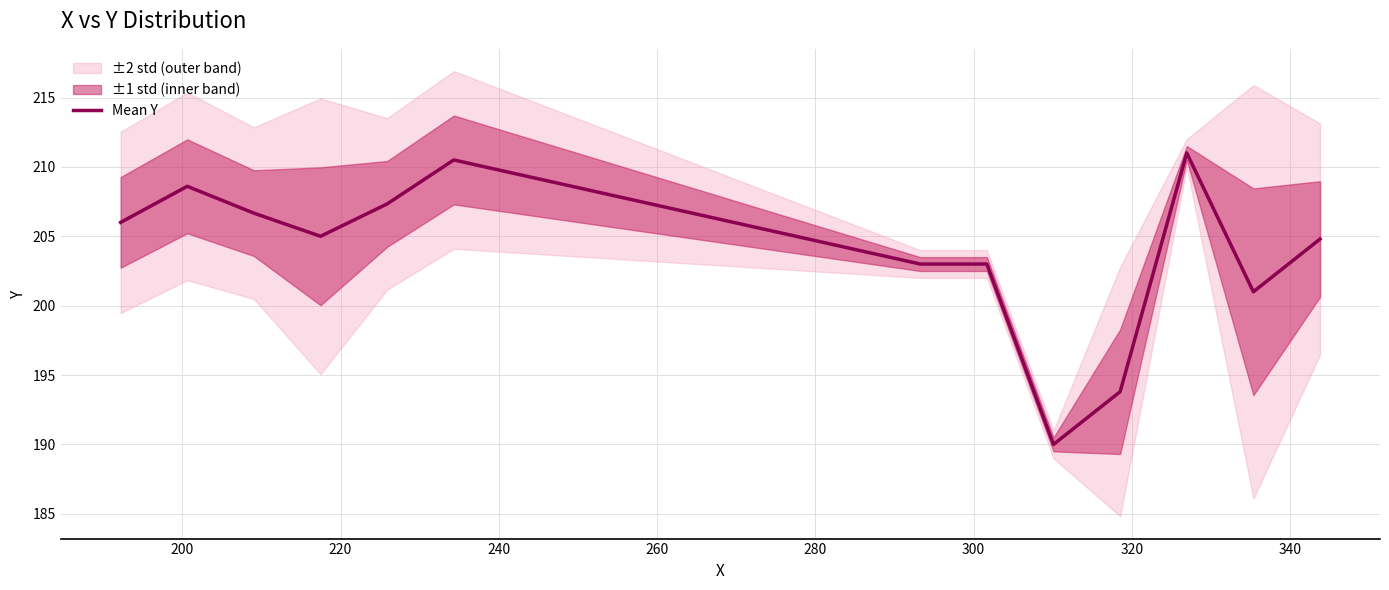

What is the maximum value for Mean Y?

211.0